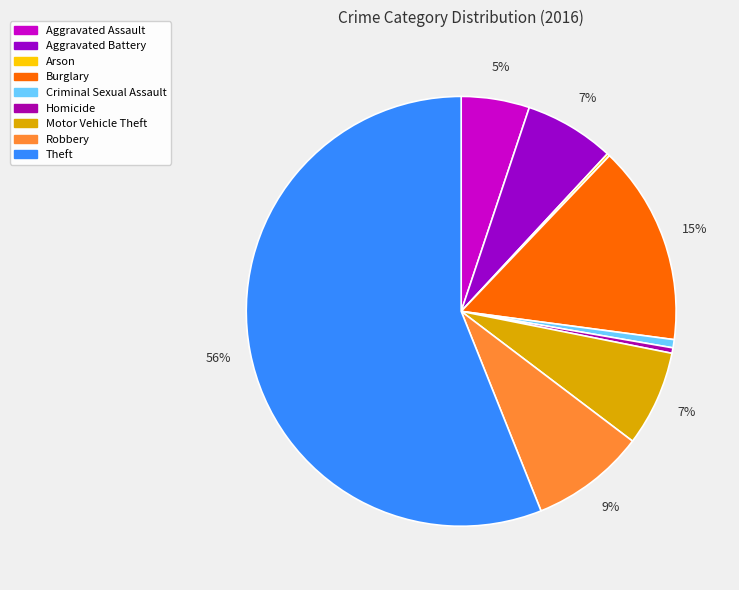

How much of the chart is everything except Criminal Sexual Assault?

99.4%